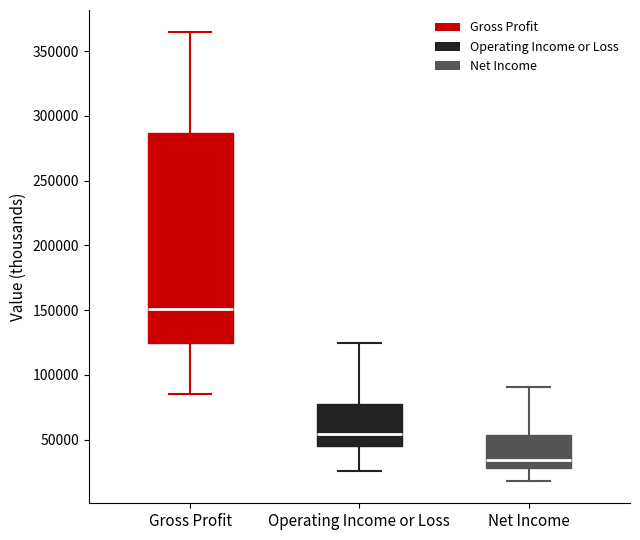

Where does the upper whisker of the box for Gross Profit end on the y-axis? The values are not printed on the chart, so give them approximately, as read against the axis.

365000